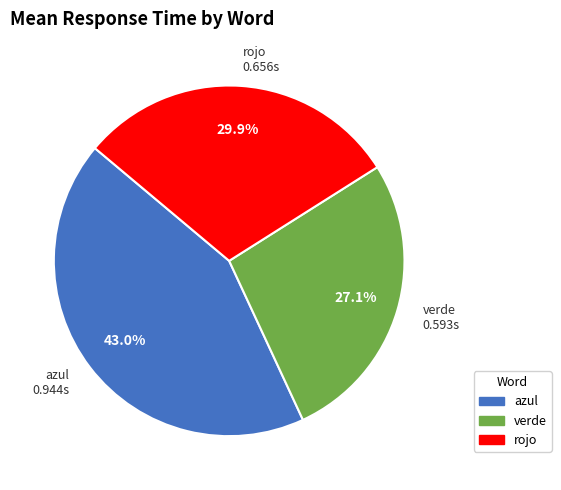

To the nearest percent, what is the difference between the azul and verde slice percentages?

16%